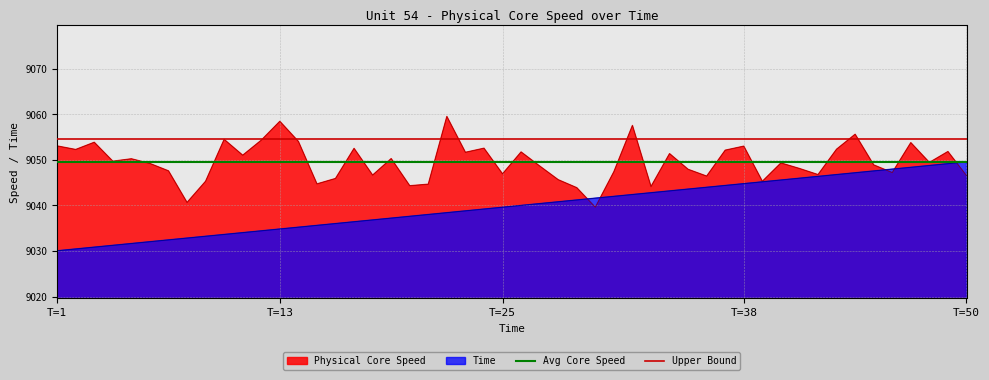

What is the highest value of the Physical Core Speed series?

9059.5